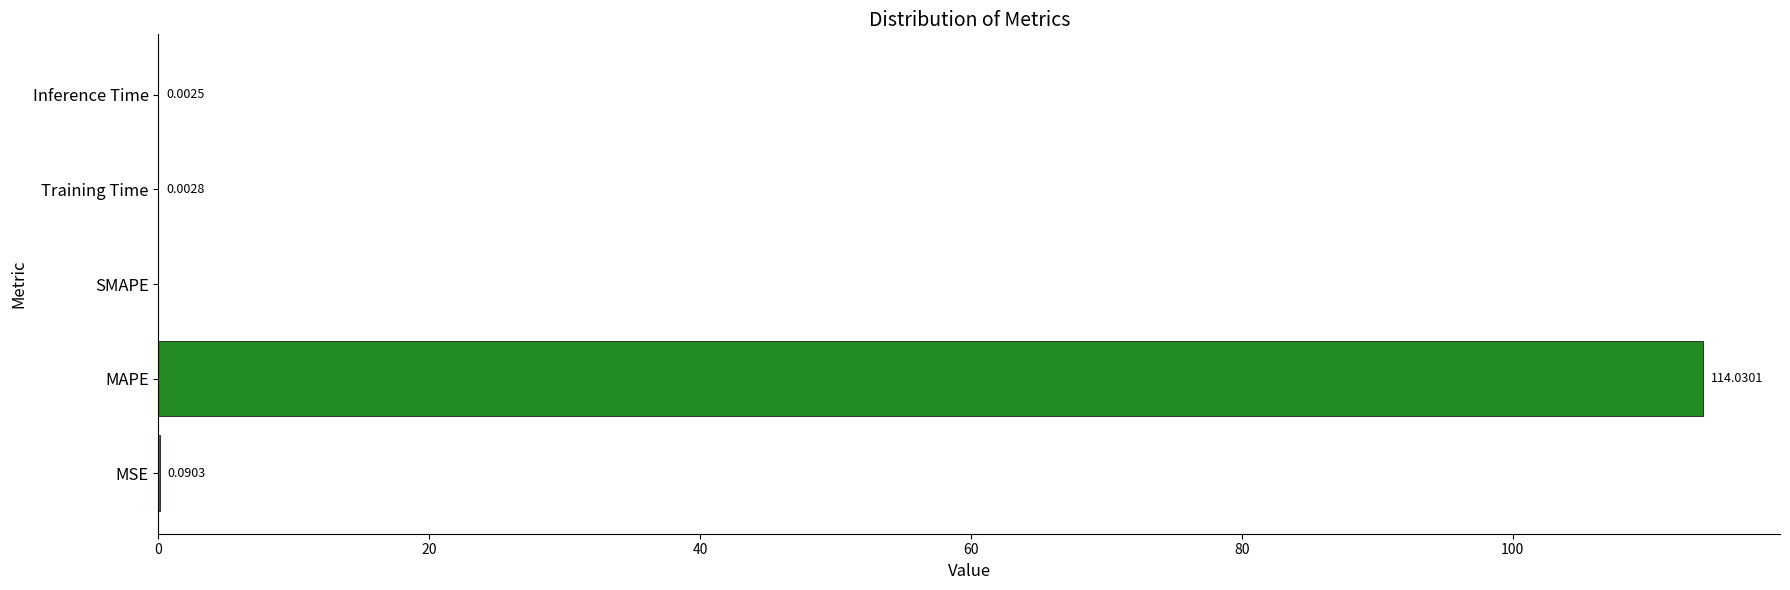

What is the sum of all values?

114.1